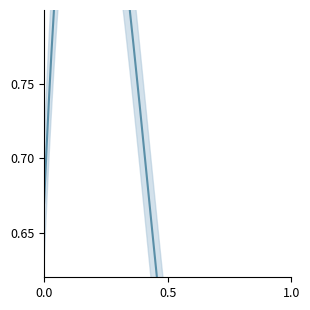

How many distinct data groups are displayed?

2